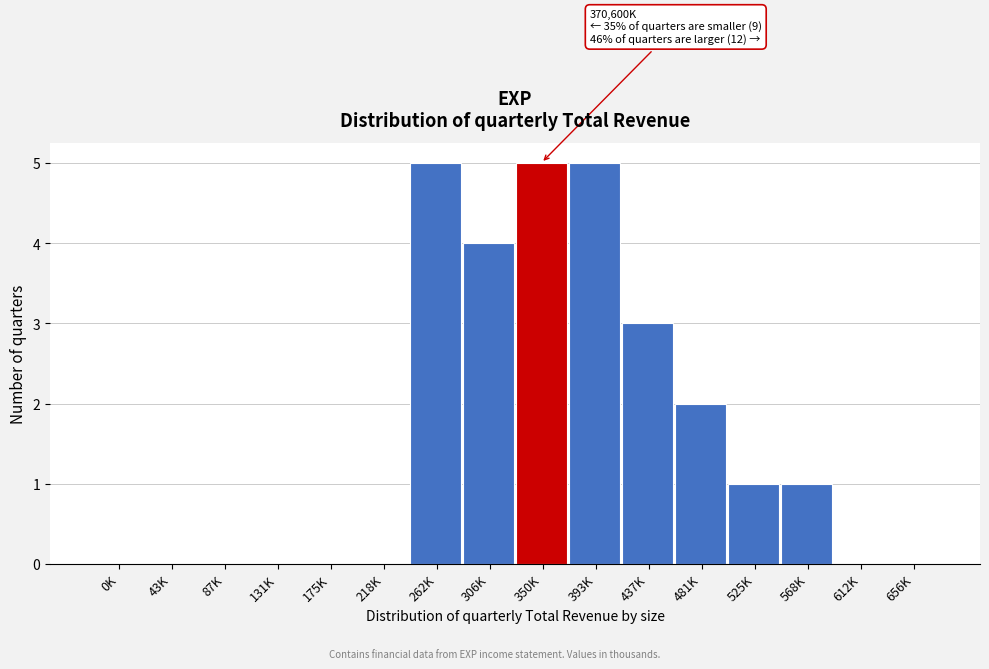

Reading right to left, transcribe all the data shown in this chart.

656K=0	612K=0	568K=1	525K=1	481K=2	437K=3	393K=5	350K=5	306K=4	262K=5	218K=0	175K=0	131K=0	87K=0	43K=0	0K=0